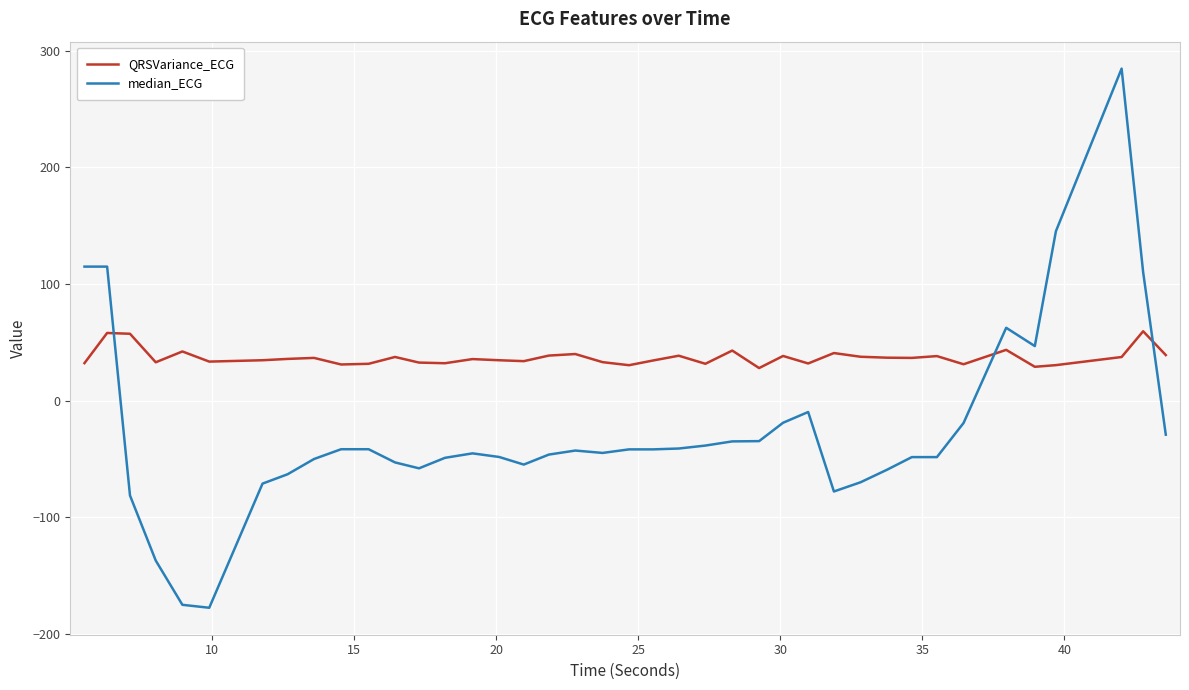

What is the sum of all QRSVariance_ECG values?

1480.6